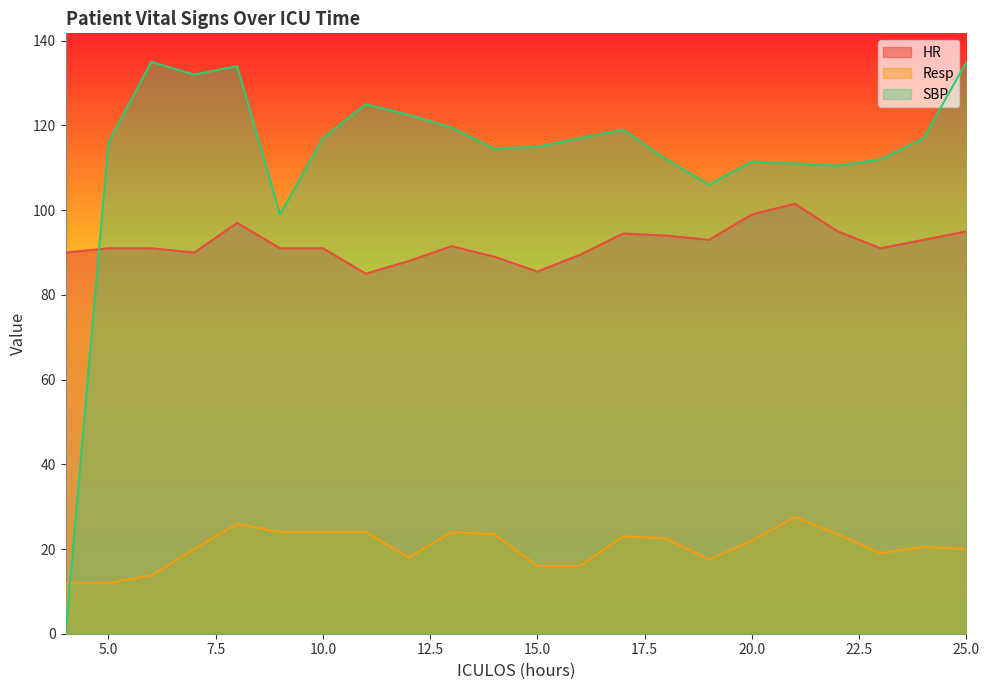

What is the sum of the HR values at 18 and 21?

195.5